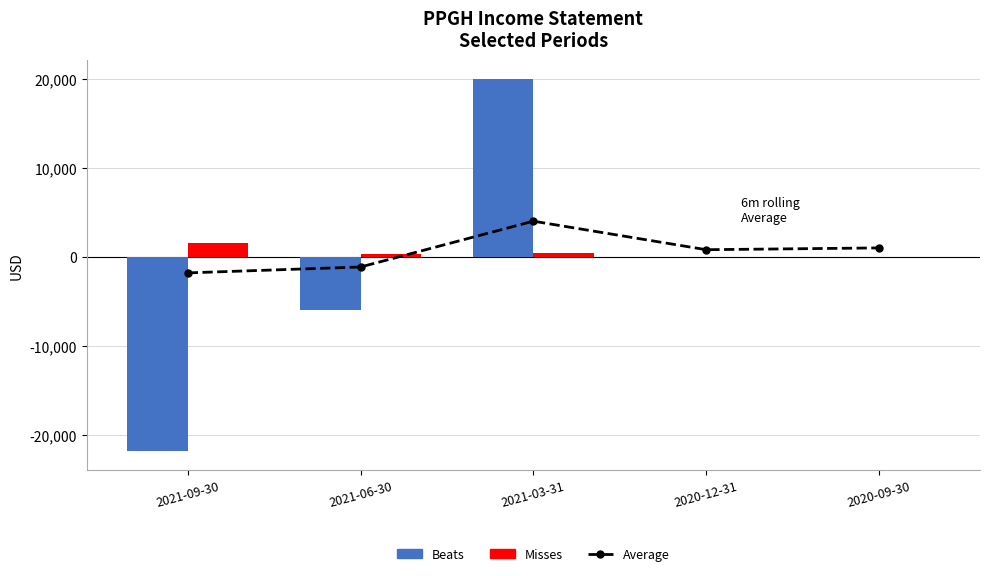

At which label is Average closest to 1100?

2020-09-30